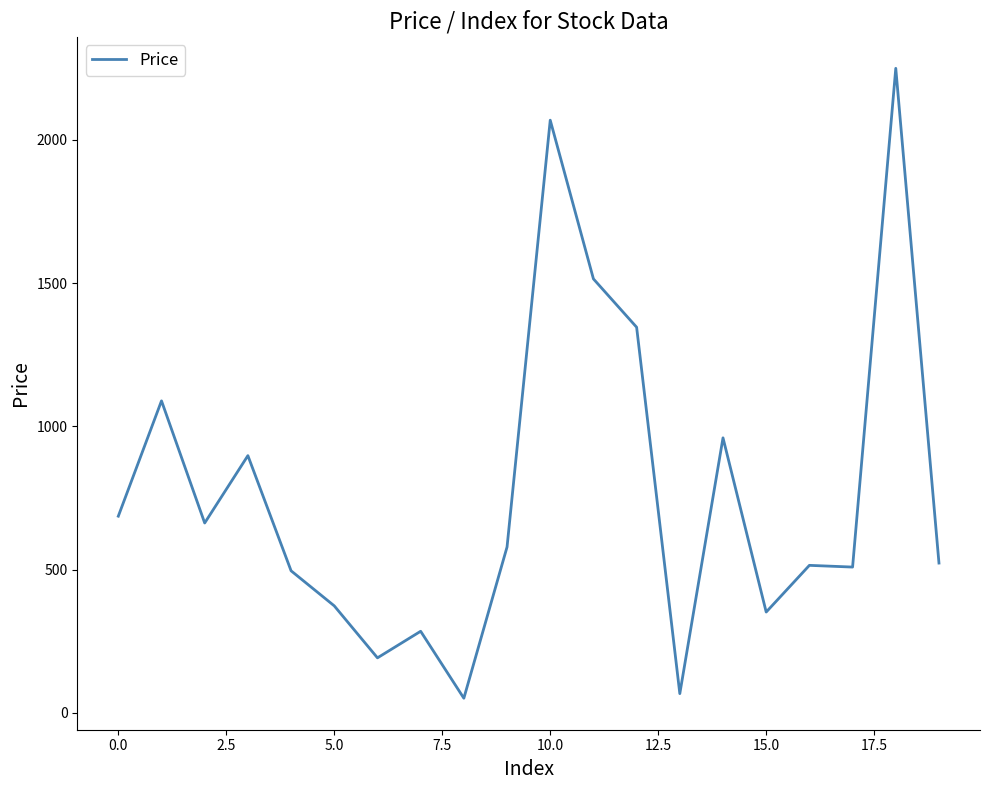

What is the average value?

771.0